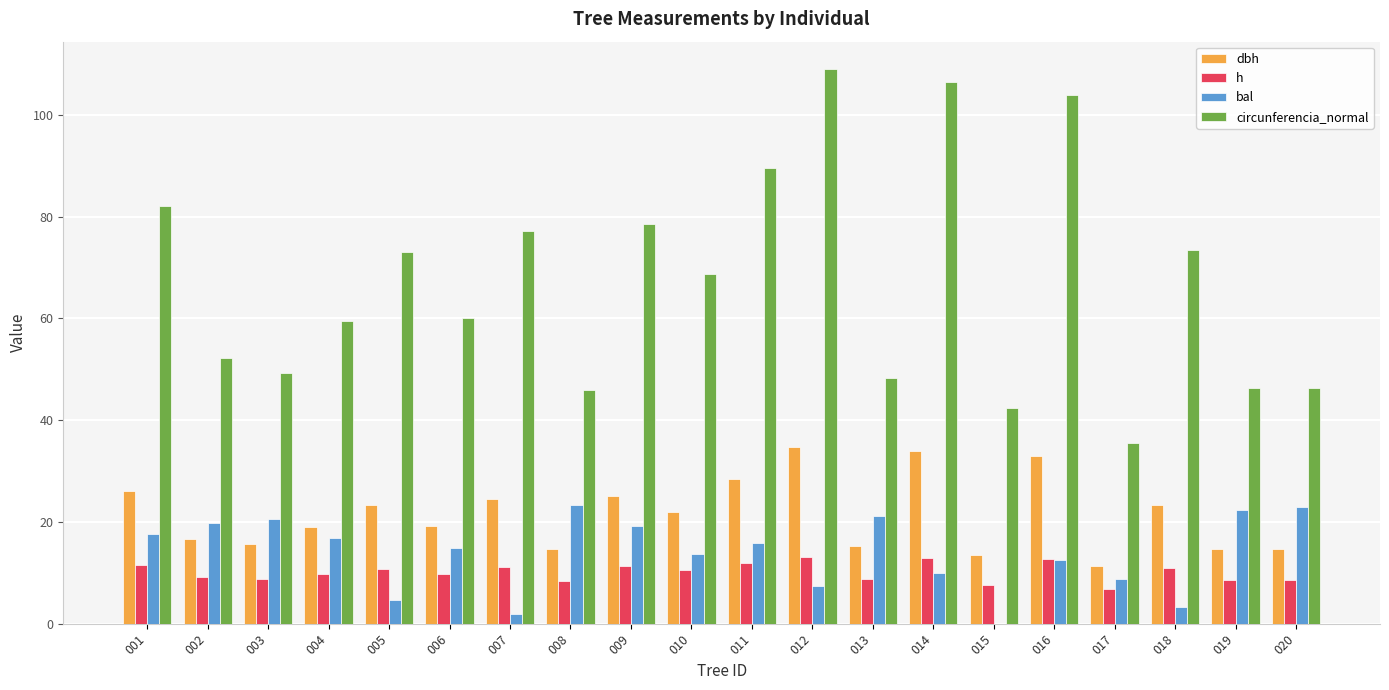

What is the sum of the bal values at 010 and 003?

34.3